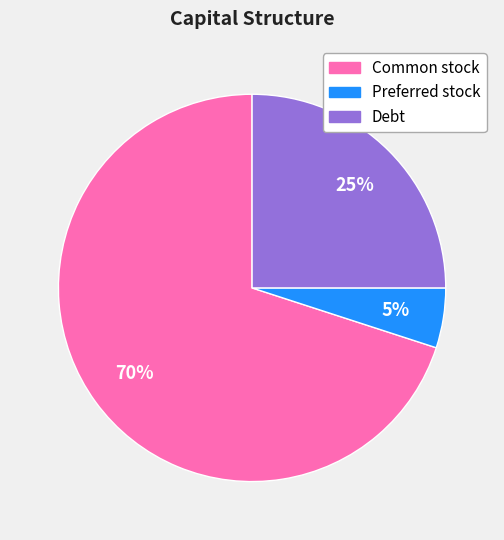

What is the largest slice in the pie chart?

Common stock